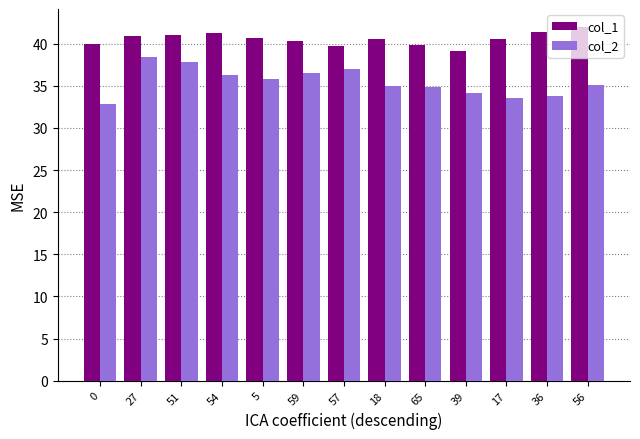

What are all the series names shown in the legend?

col_1, col_2